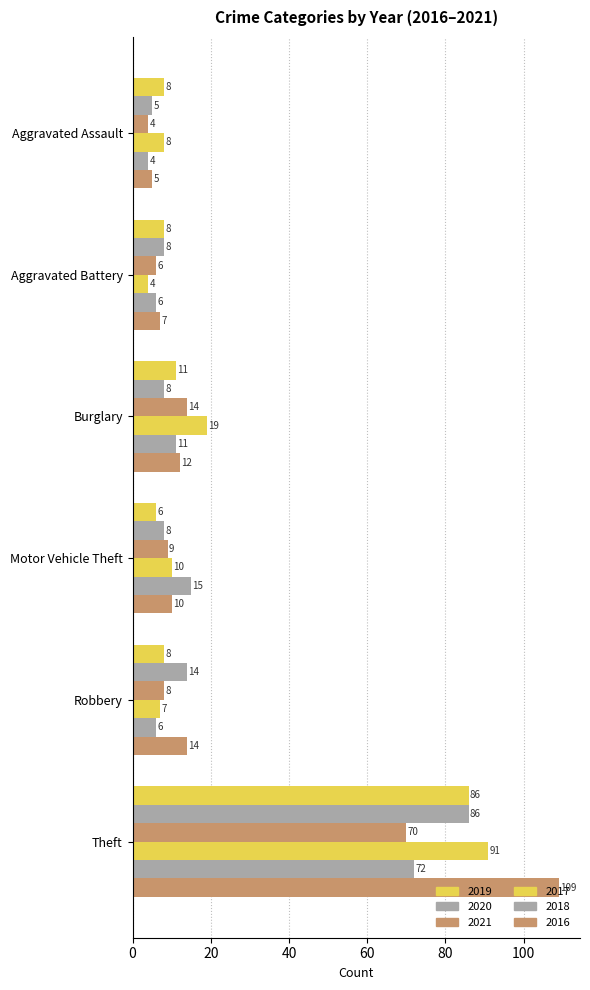

What value does the 2017 series have at Burglary, to the nearest 5?

20